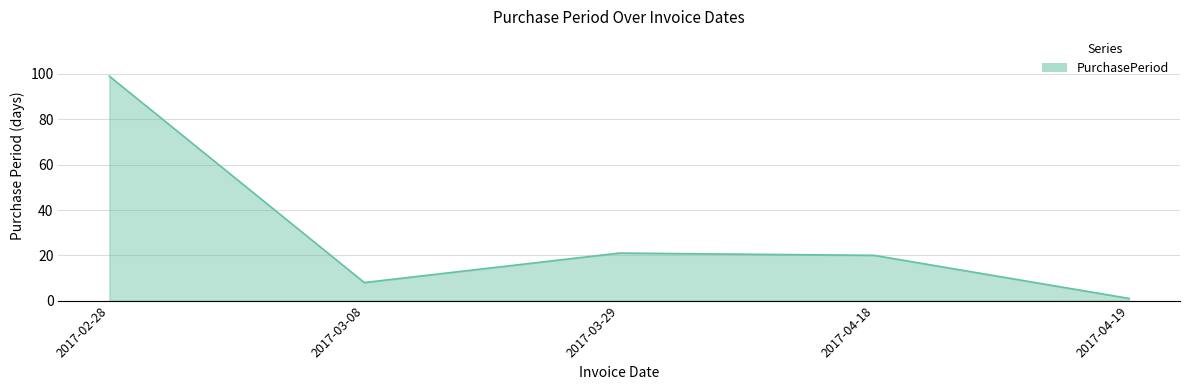

True or false: the data has more than 2 interior local peaks.

False